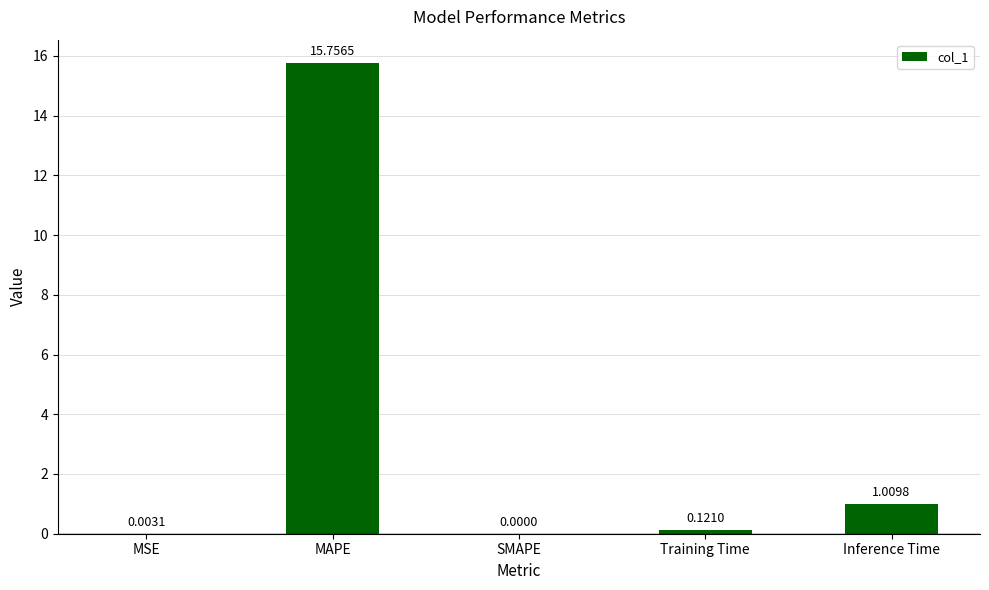

What is the change in value from MSE to Training Time?

+0.1